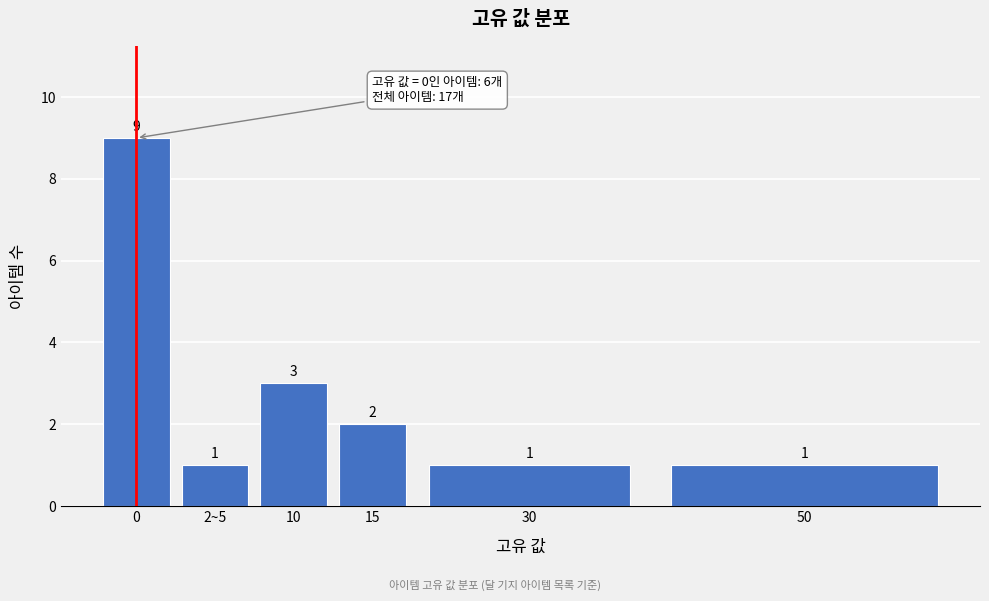

Reading left to right, list all the values displayed in this chart.

0=9	2~5=1	10=3	15=2	30=1	50=1